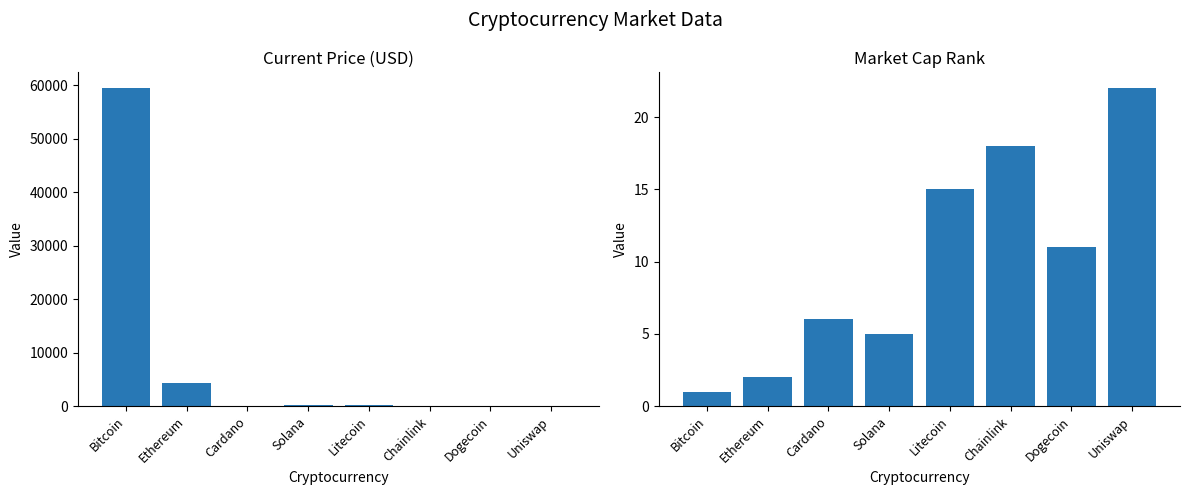

How many distinct data groups are displayed?

2